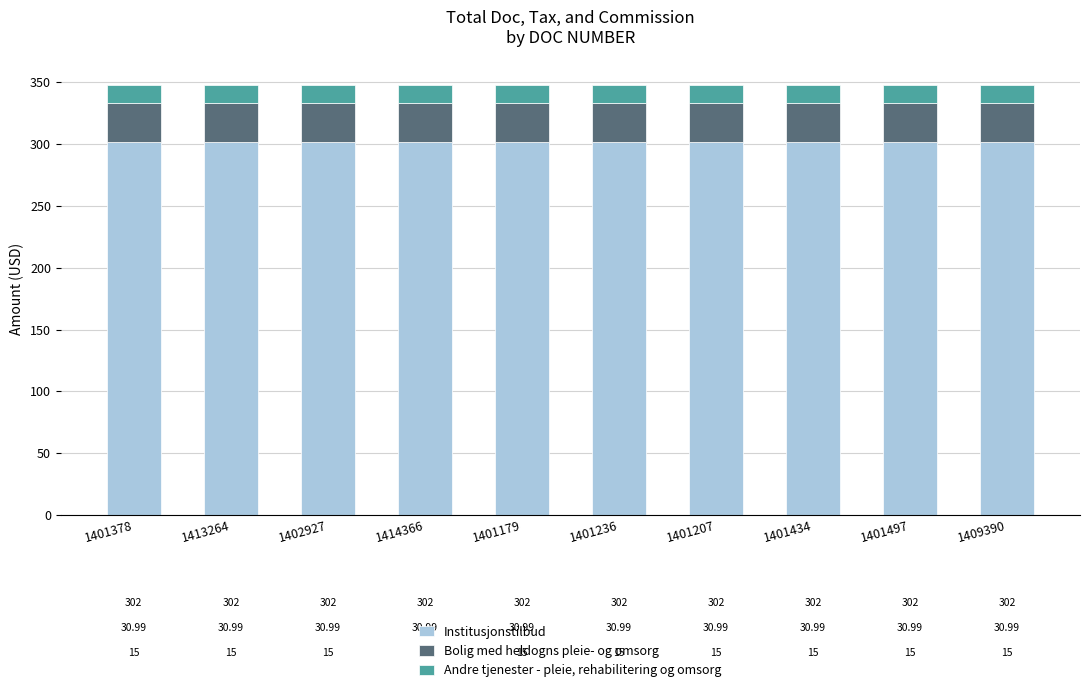

What are all the series names shown in the legend?

Institusjonstilbud, Bolig med heldogns pleie- og omsorg, Andre tjenester - pleie, rehabilitering og omsorg